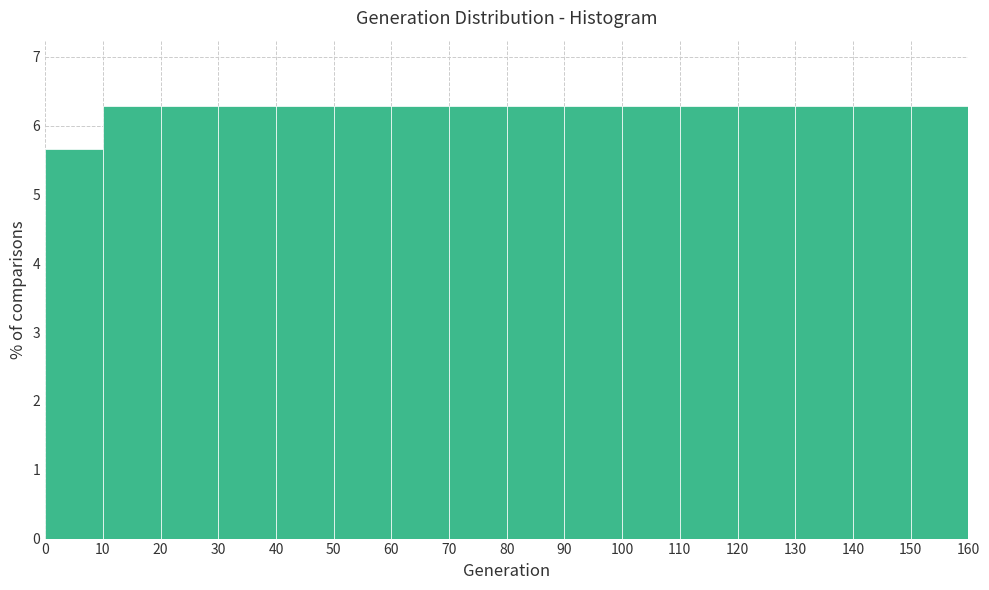

What is the height of the bar covering 90 to 100 on the x-axis? The values are not printed on the chart, so give them approximately, as read against the axis.

6.3